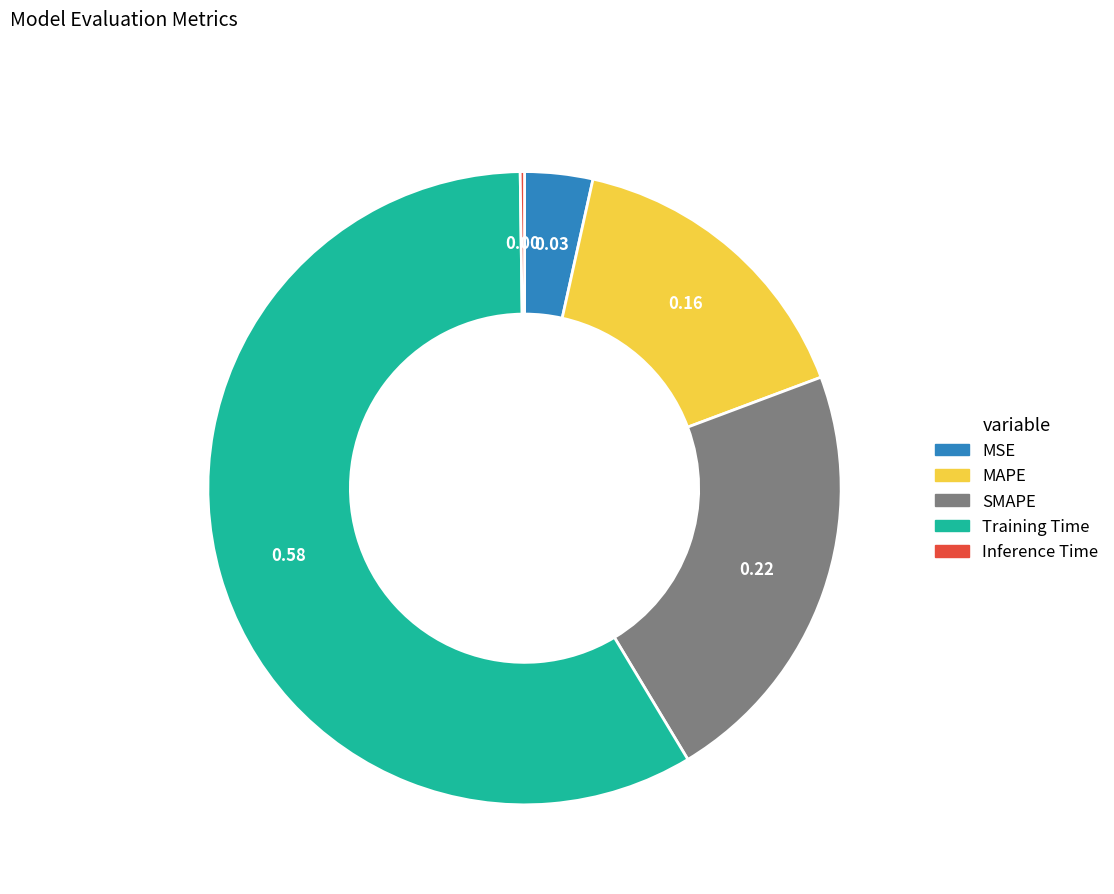

Does any single category account for the majority?

Yes